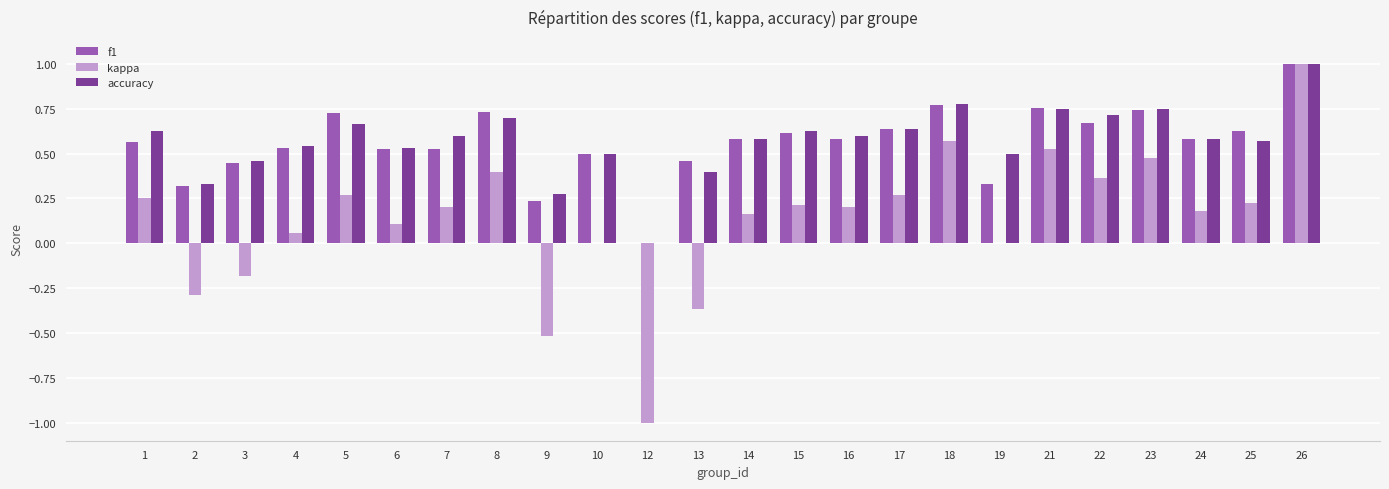

Between 14 and 18, which series saw the biggest shift?

kappa